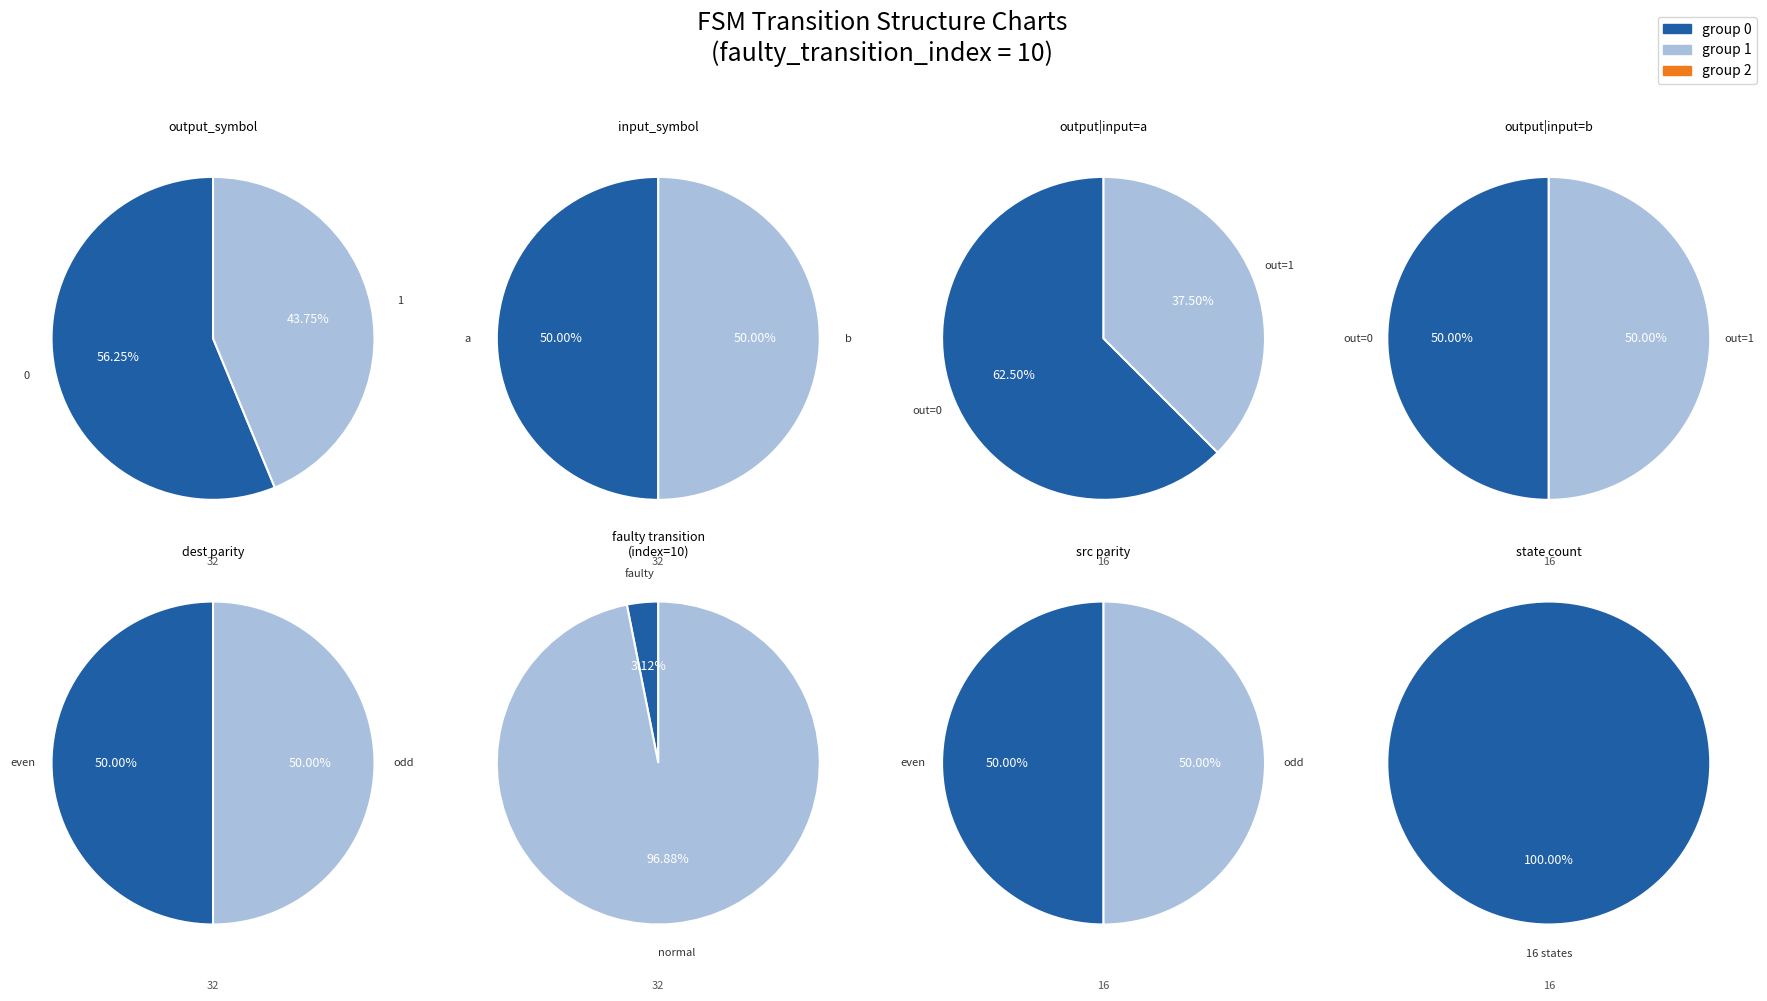

At 1, list the series in order from largest to smallest.

output_symbol=1, output_symbol=0